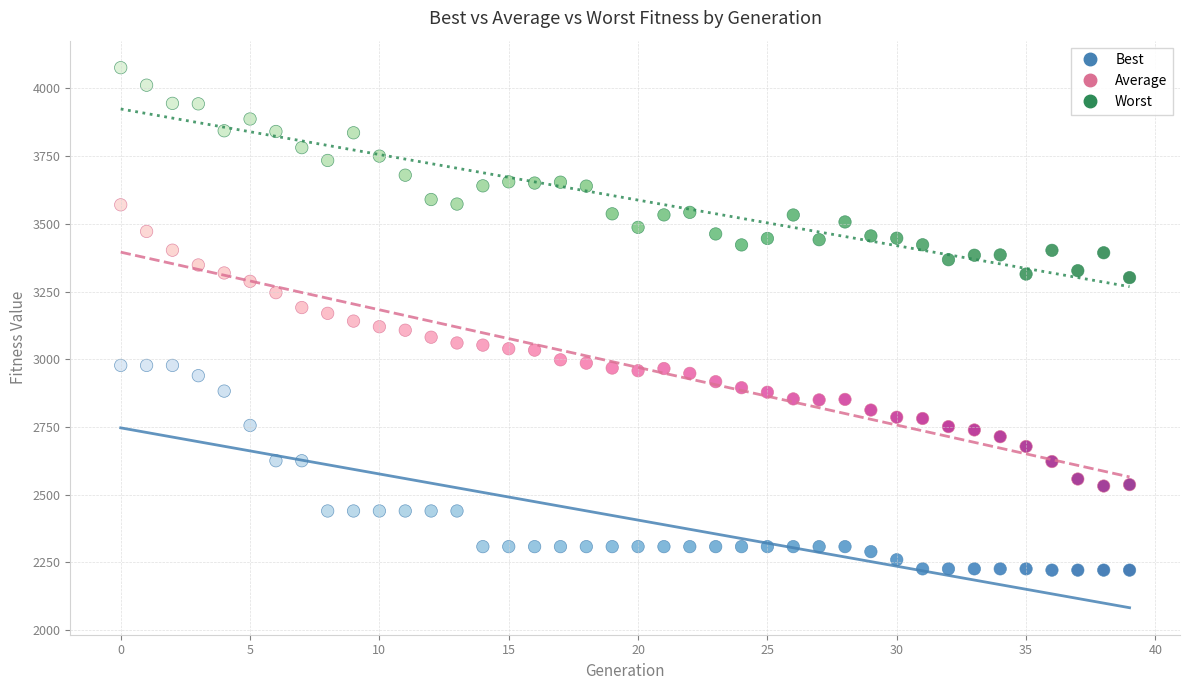

What are all the series names shown in the legend?

Best, Average, Worst